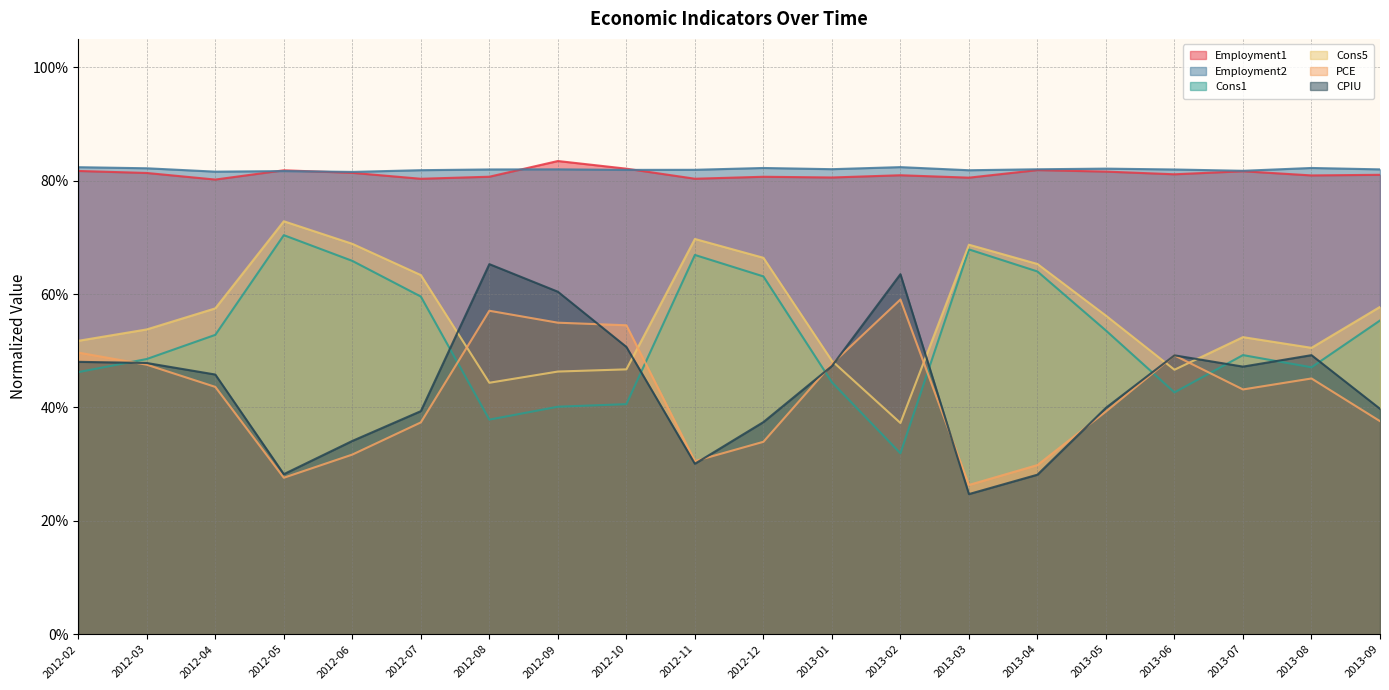

What is the label of the 15th point from the right?

2012-07